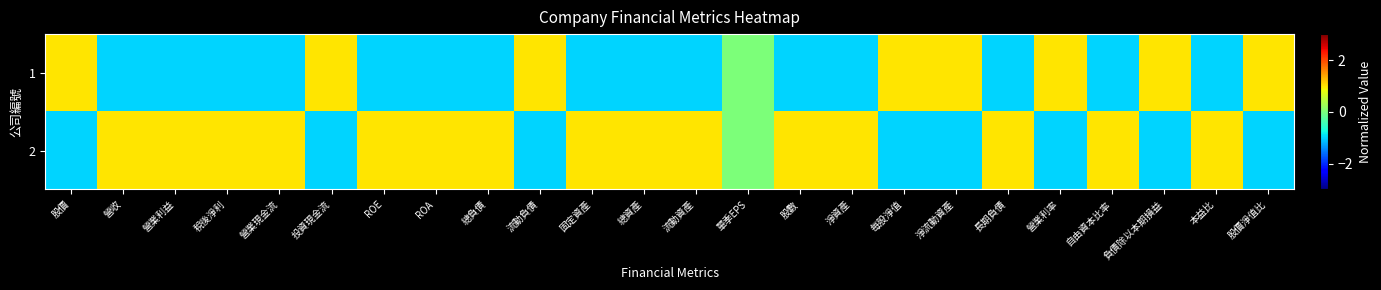

What is the spread (max minus min) of values at 總負債?

2.0